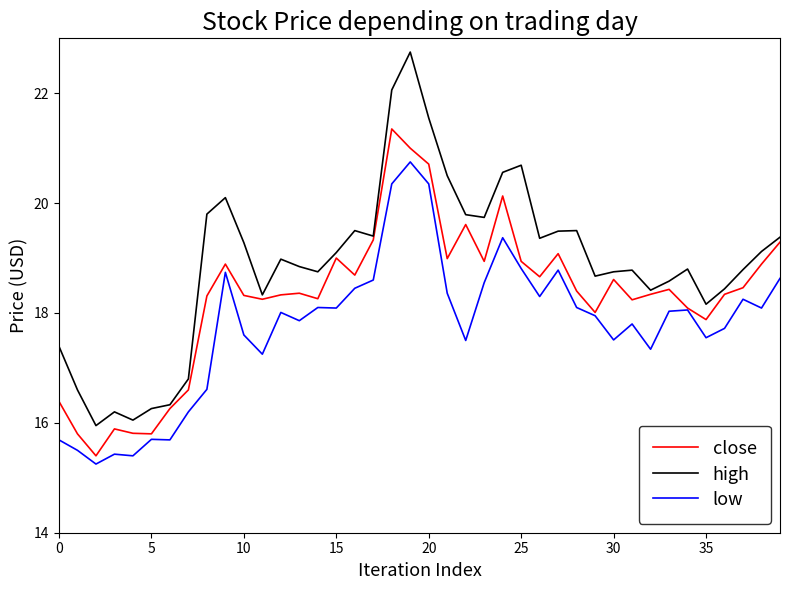

What is the highest value of the close series?

21.4